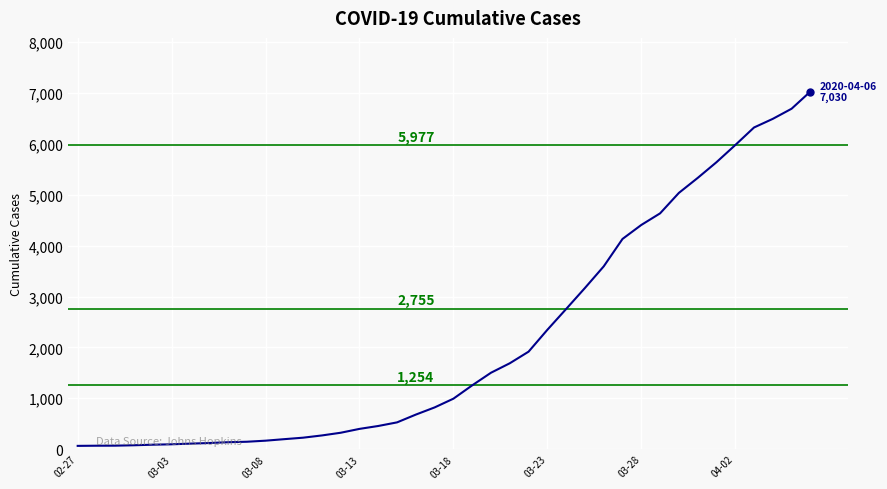

What is the greatest value displayed?

7030